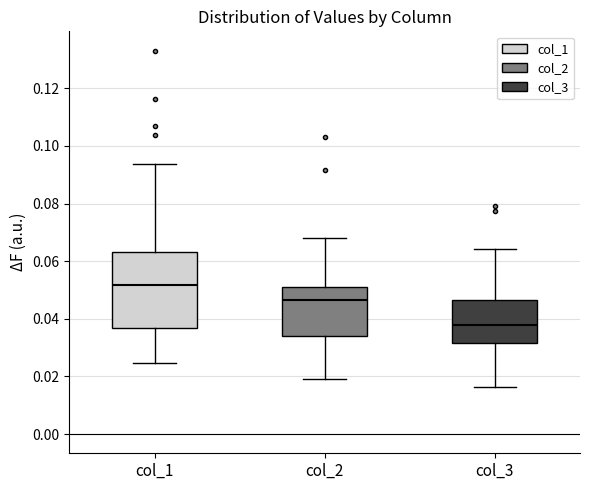

Where does the lower whisker of the box for col_1 end on the y-axis? The values are not printed on the chart, so give them approximately, as read against the axis.

0.024